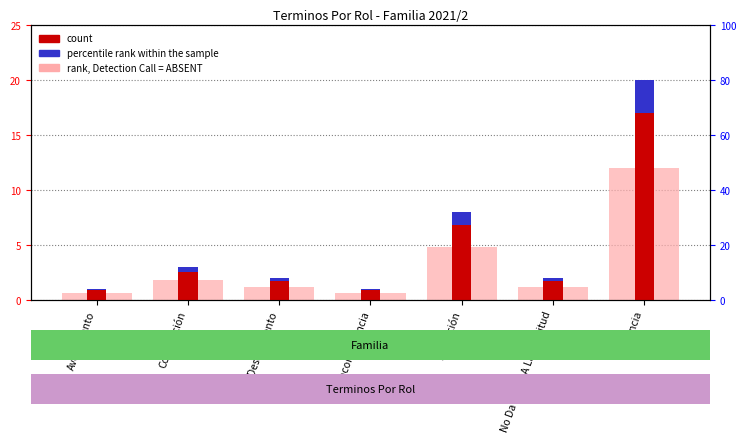

What position from the left is Incompetencia?

4